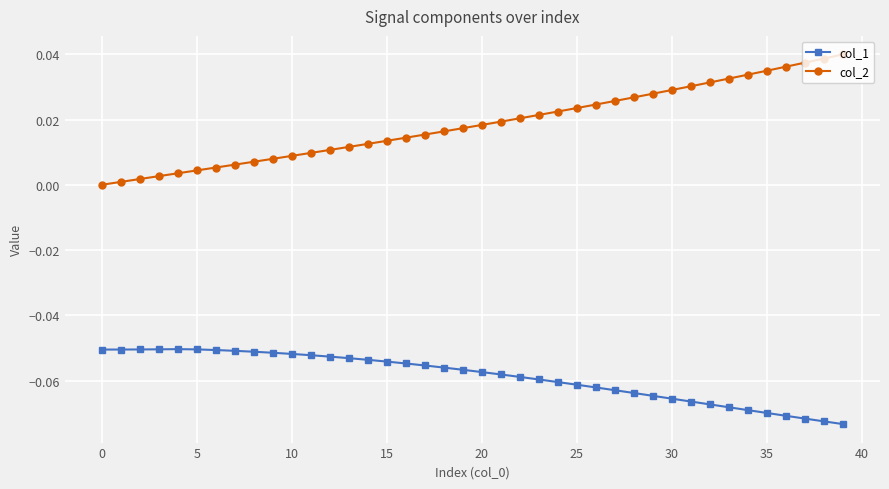

List the series in order of their overall mean, lowest first.

col_1, col_2